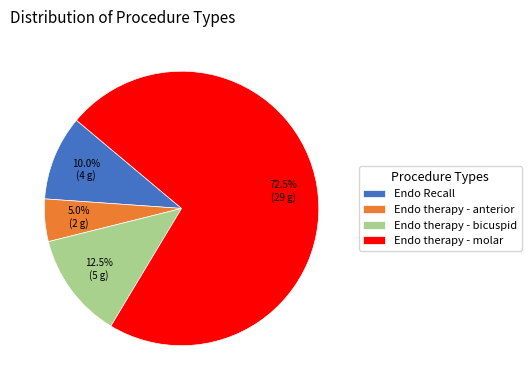

Is there any slice that represents more than half of the pie?

Yes